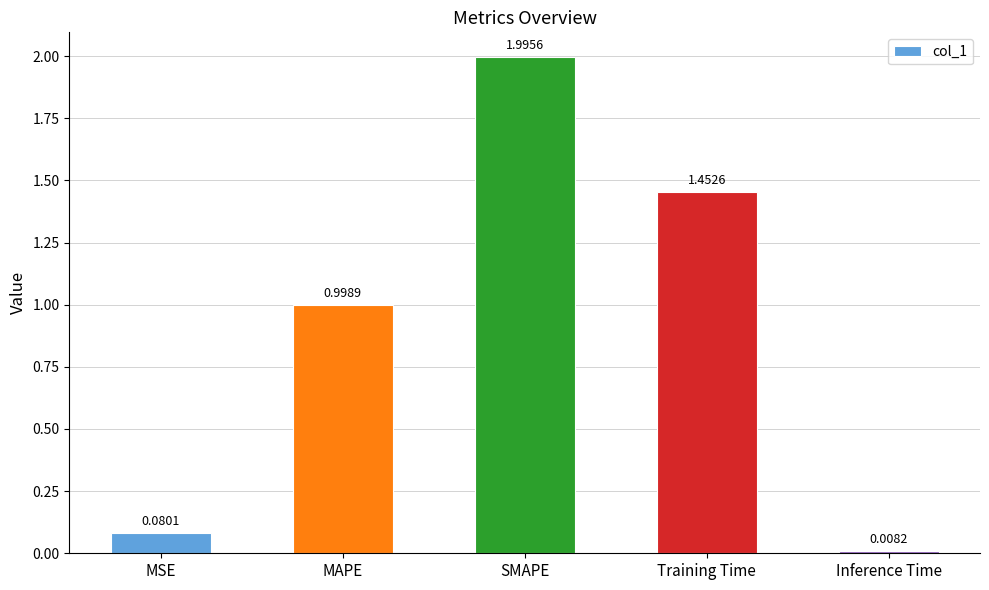

List the labels in order of value, largest first.

SMAPE, Training Time, MAPE, MSE, Inference Time